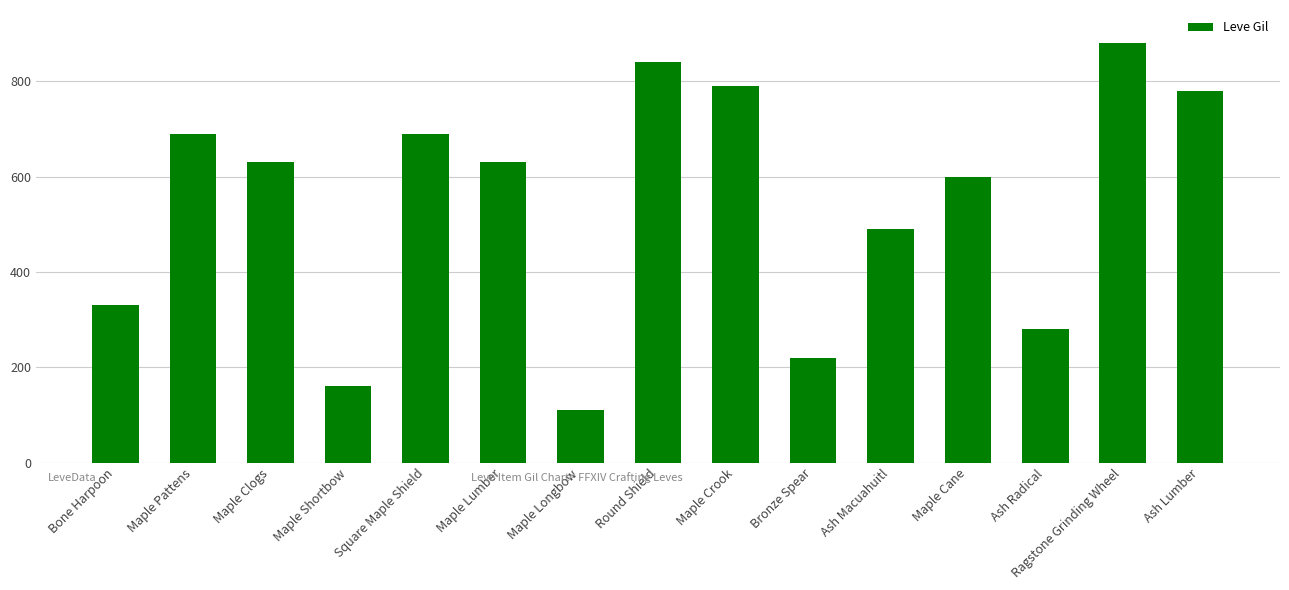

How many bars are there in total?

15